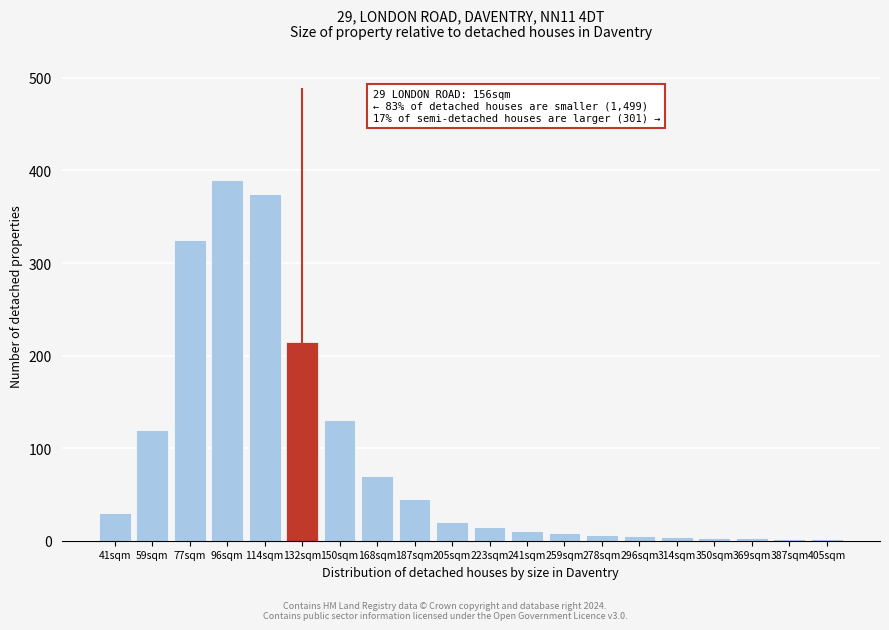

Which category has the highest value across all series?

96sqm